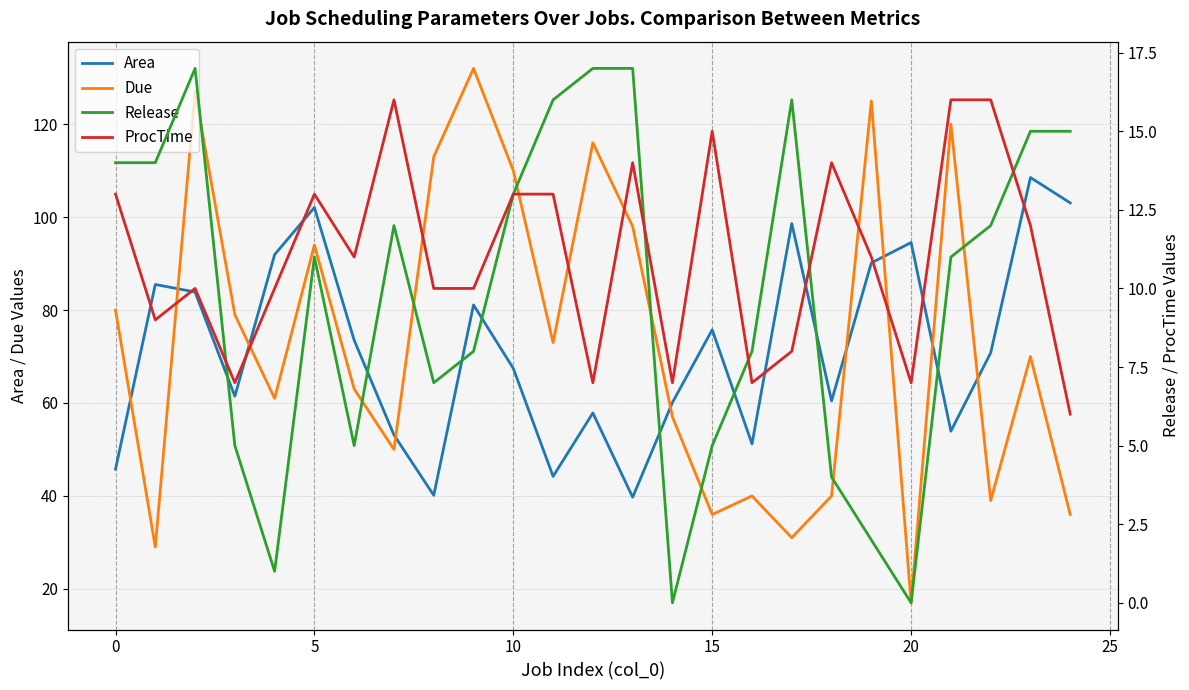

How many distinct data groups are displayed?

4